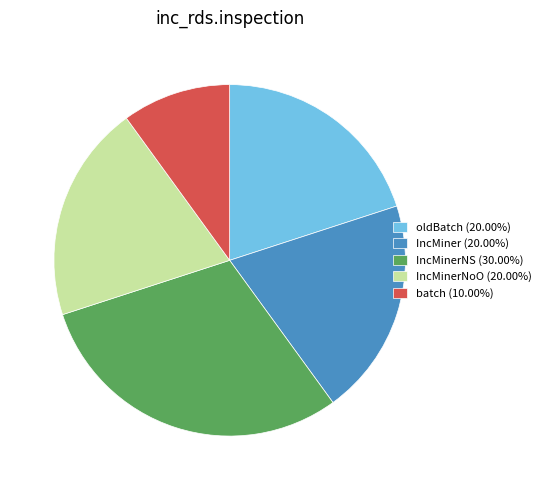

Do IncMiner (20.00%) and batch (10.00%) together represent more than half of the pie?

No